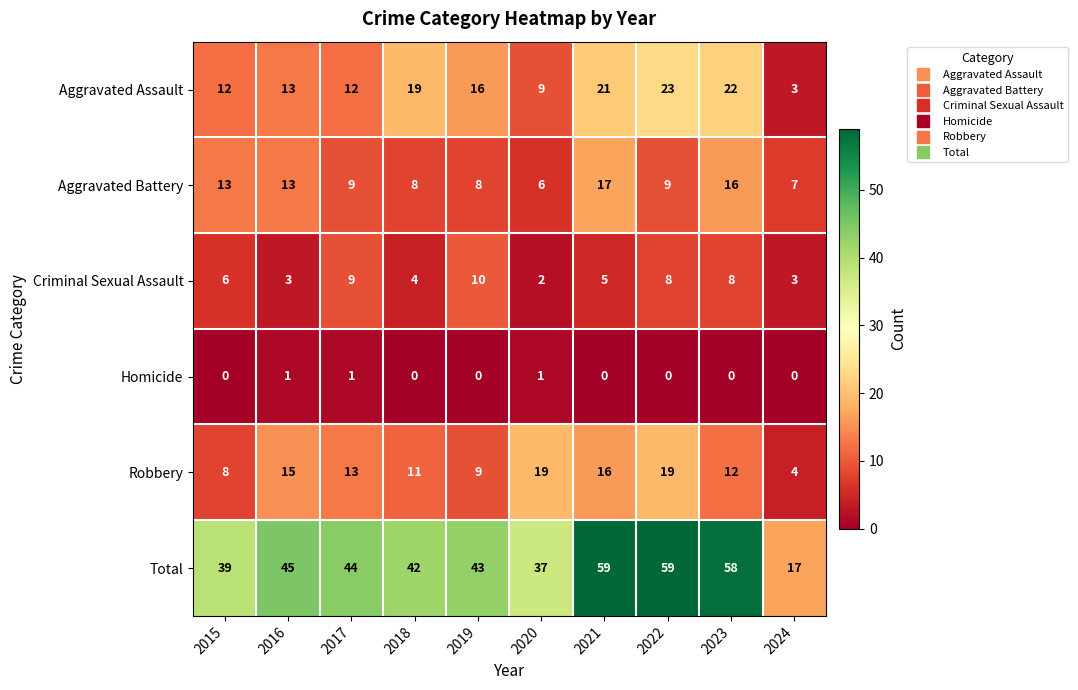

What is the spread (max minus min) of values at 2017?

43